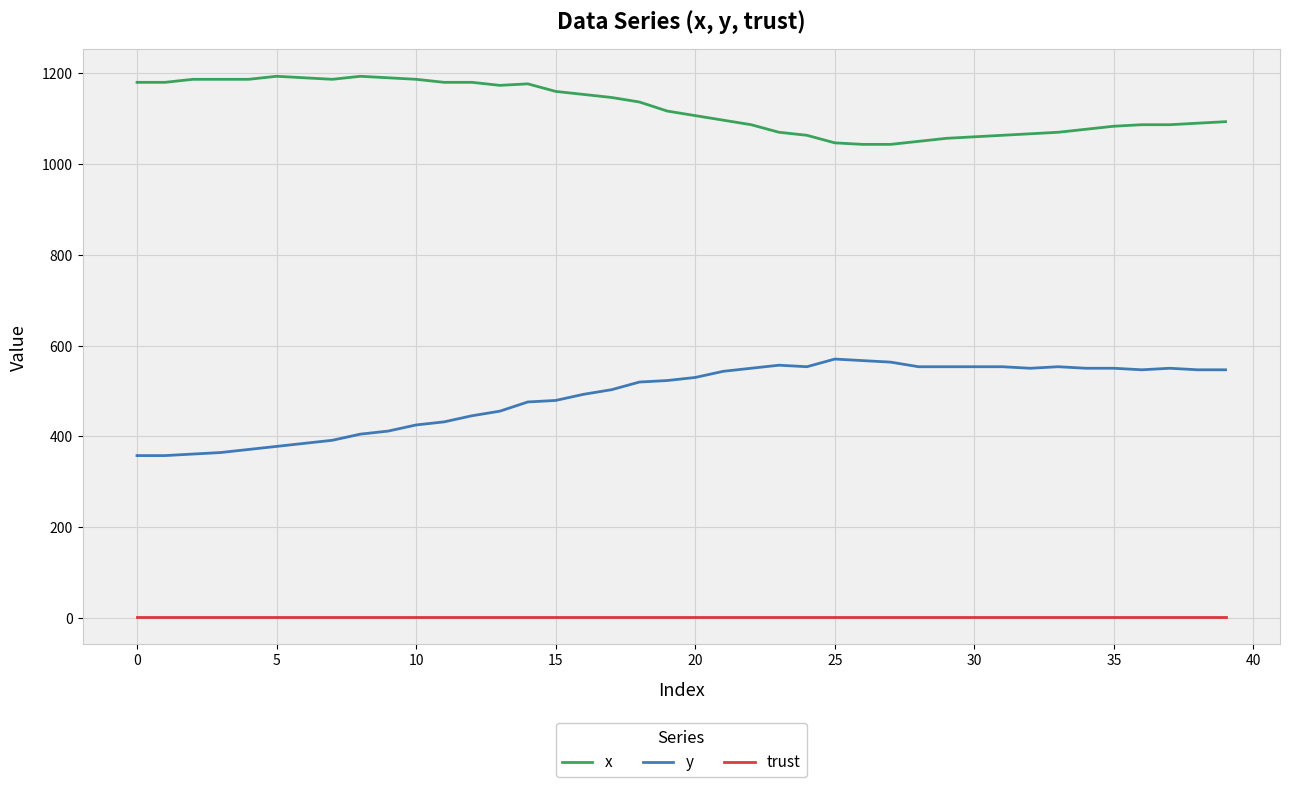

Does the chart display data point markers on the line(s)?

No